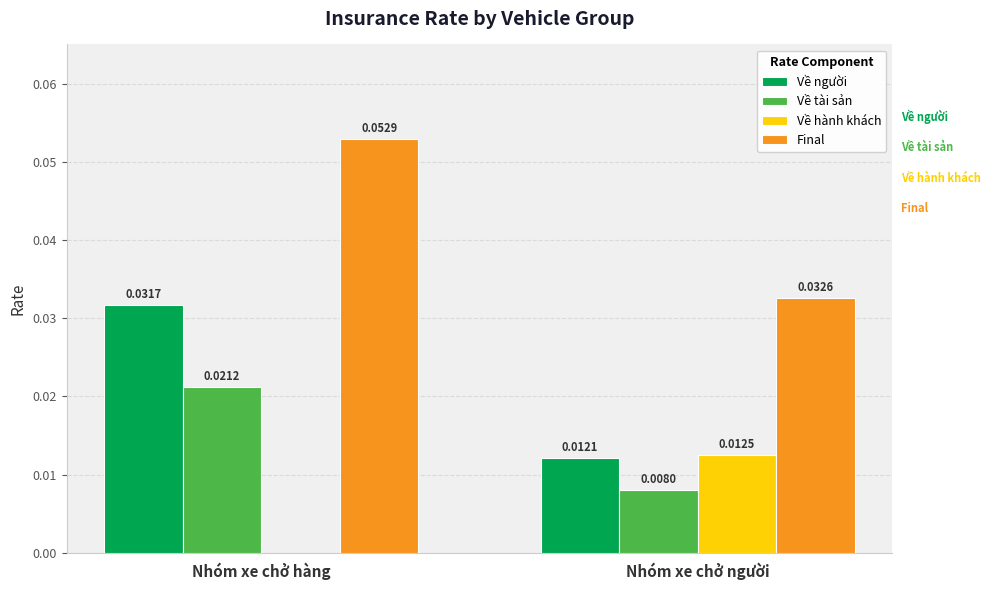

Which series changed the most between Nhóm xe chở hàng and Nhóm xe chở người?

Final